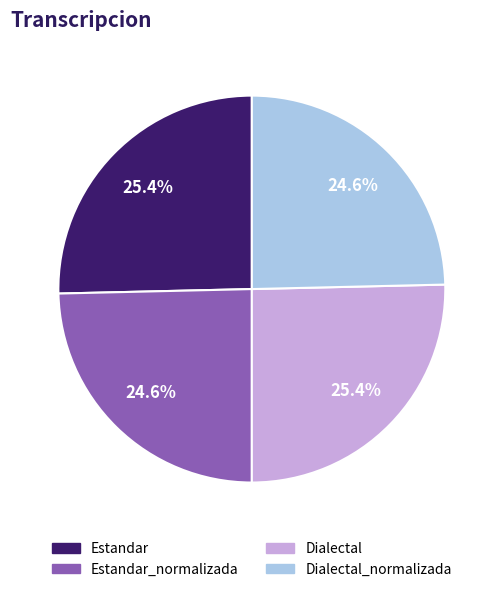

Count the number of slices in the pie.

4